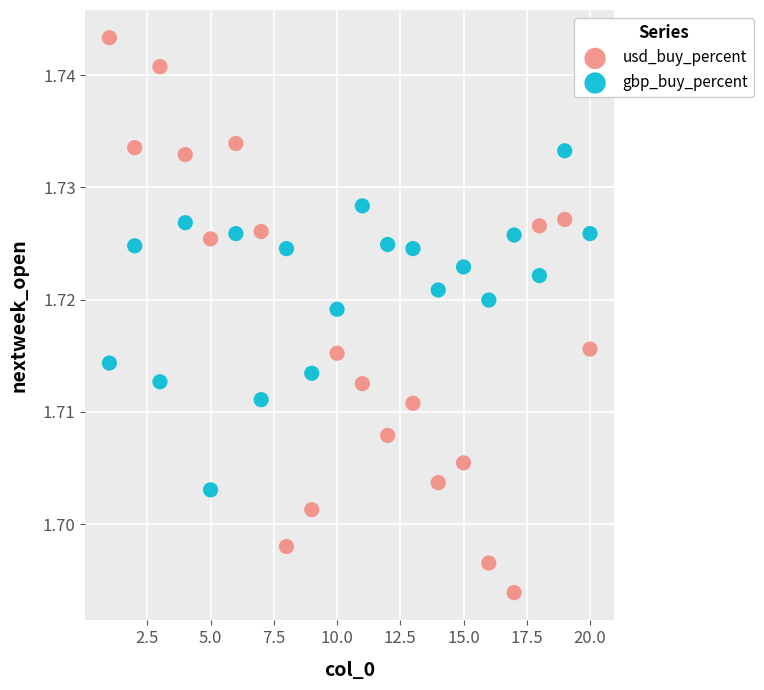

Which series has the widest spread of Y values?

usd_buy_percent